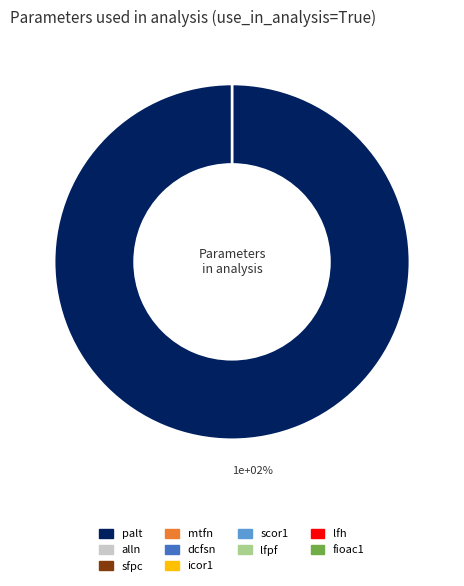

To the nearest percent, what is the difference between the largest and smallest slice percentages?

100%